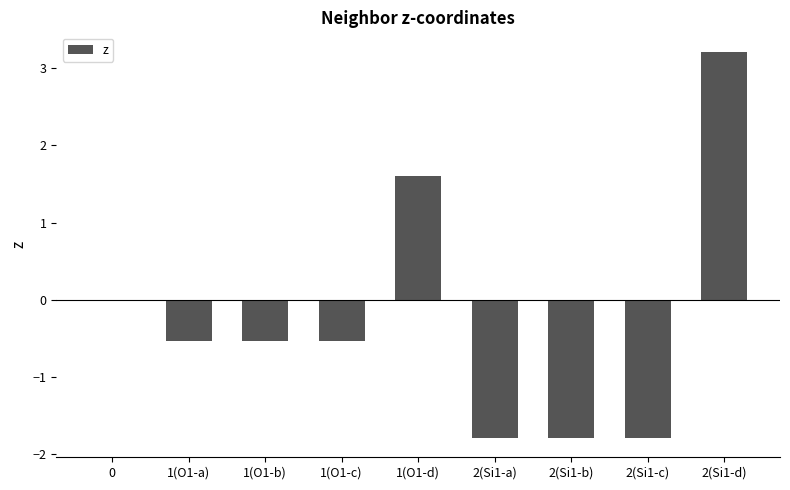

What is the change in value from 0 to 2(Si1-c)?

-1.8